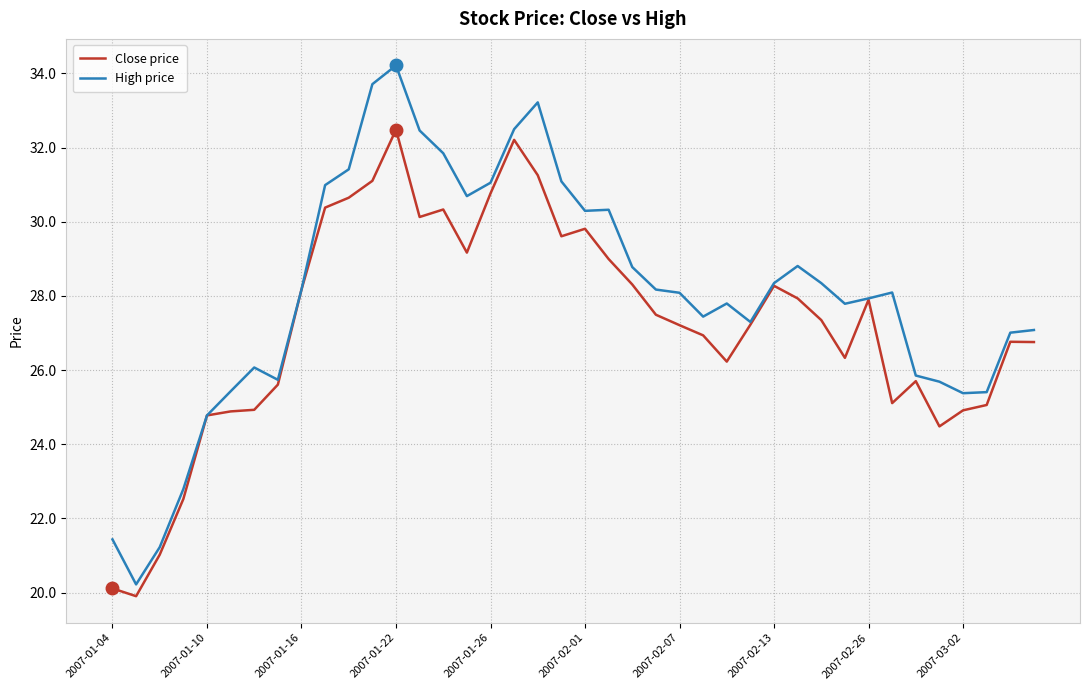

Rank the series by their maximum value, from highest to lowest.

High price, Close price